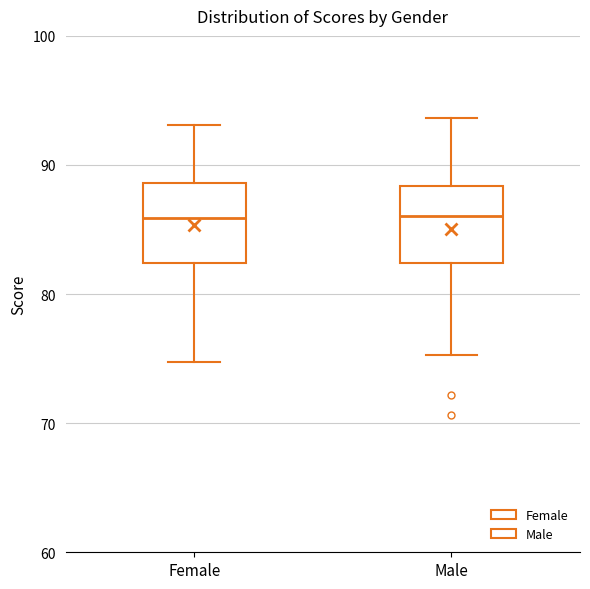

Reading left to right, read every box against the y-axis: the position of its median line, the range the box covers, and the ends of its whiskers. The values are not printed on the chart, so give them approximately, as read against the axis.

Female: median 86, box 82 to 89, whiskers 75 to 93
Male: median 86, box 82 to 88, whiskers 75 to 94